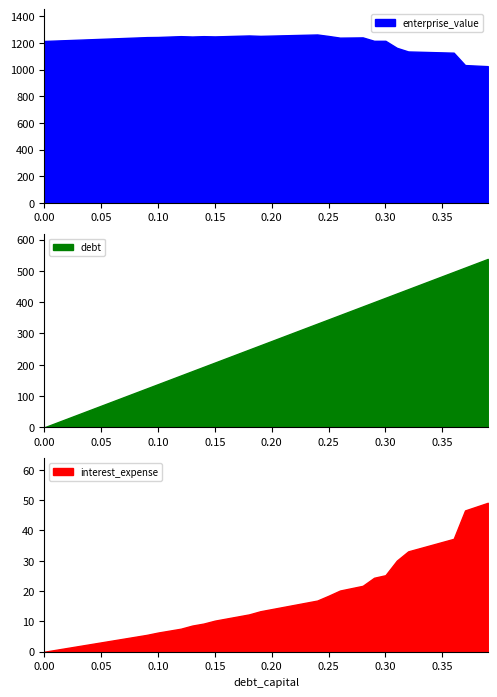

The value of enterprise_value at 0.20 is 1255.6. True or false?

True